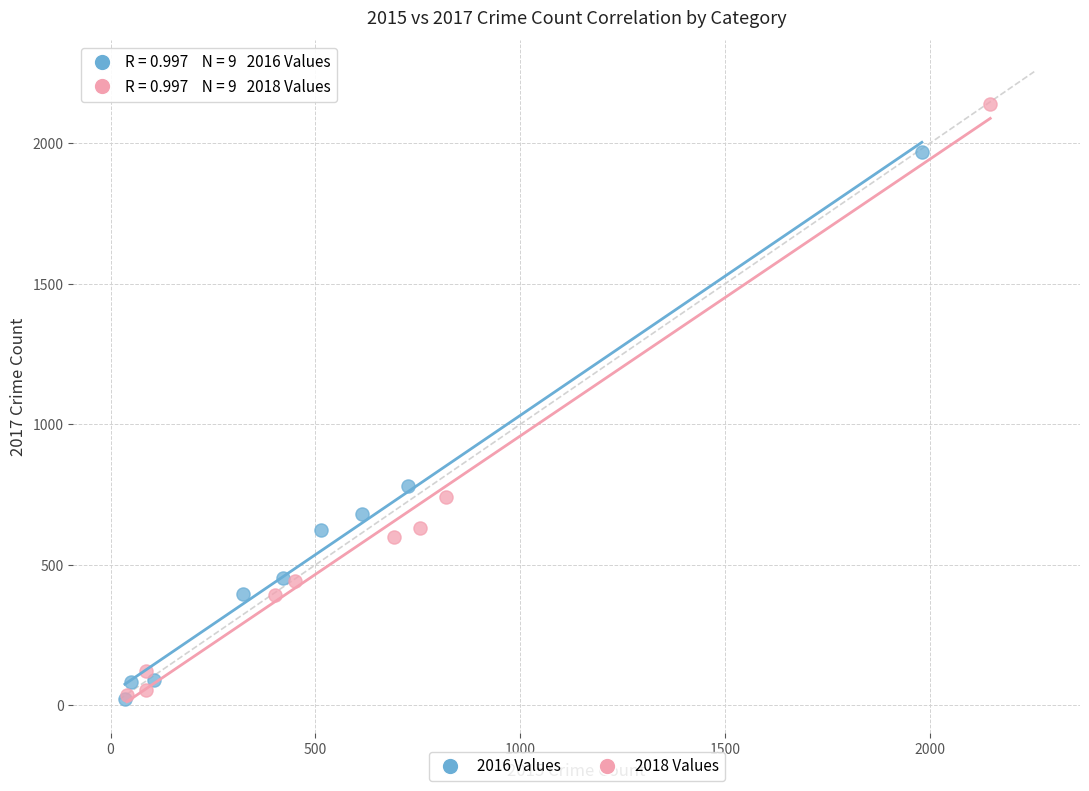

Which series reaches the maximum Y coordinate?

2018 Values